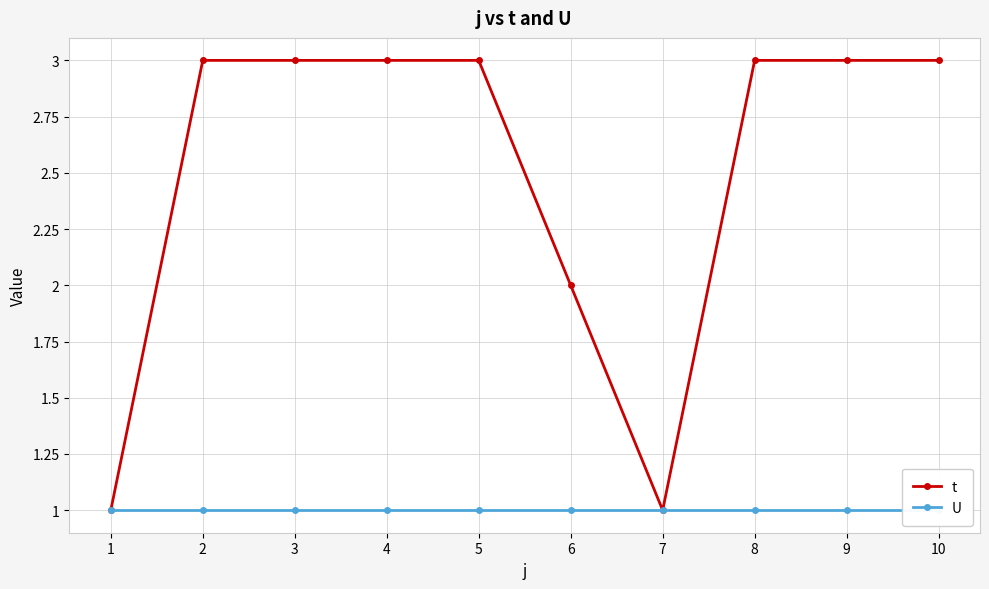

What are all the series names shown in the legend?

t, U